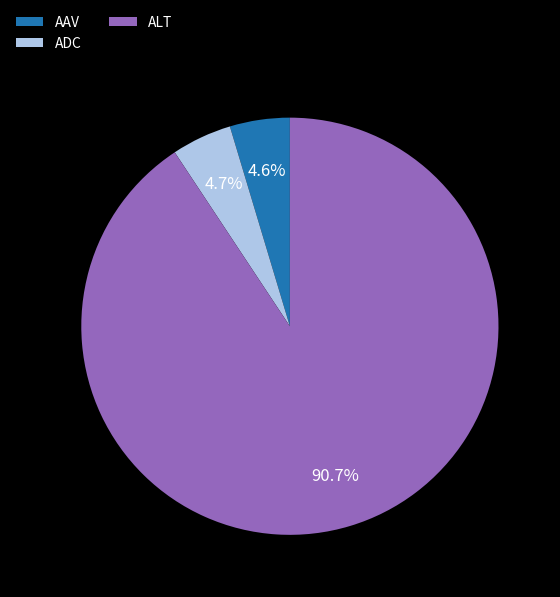

What is the largest slice in the pie chart?

ALT